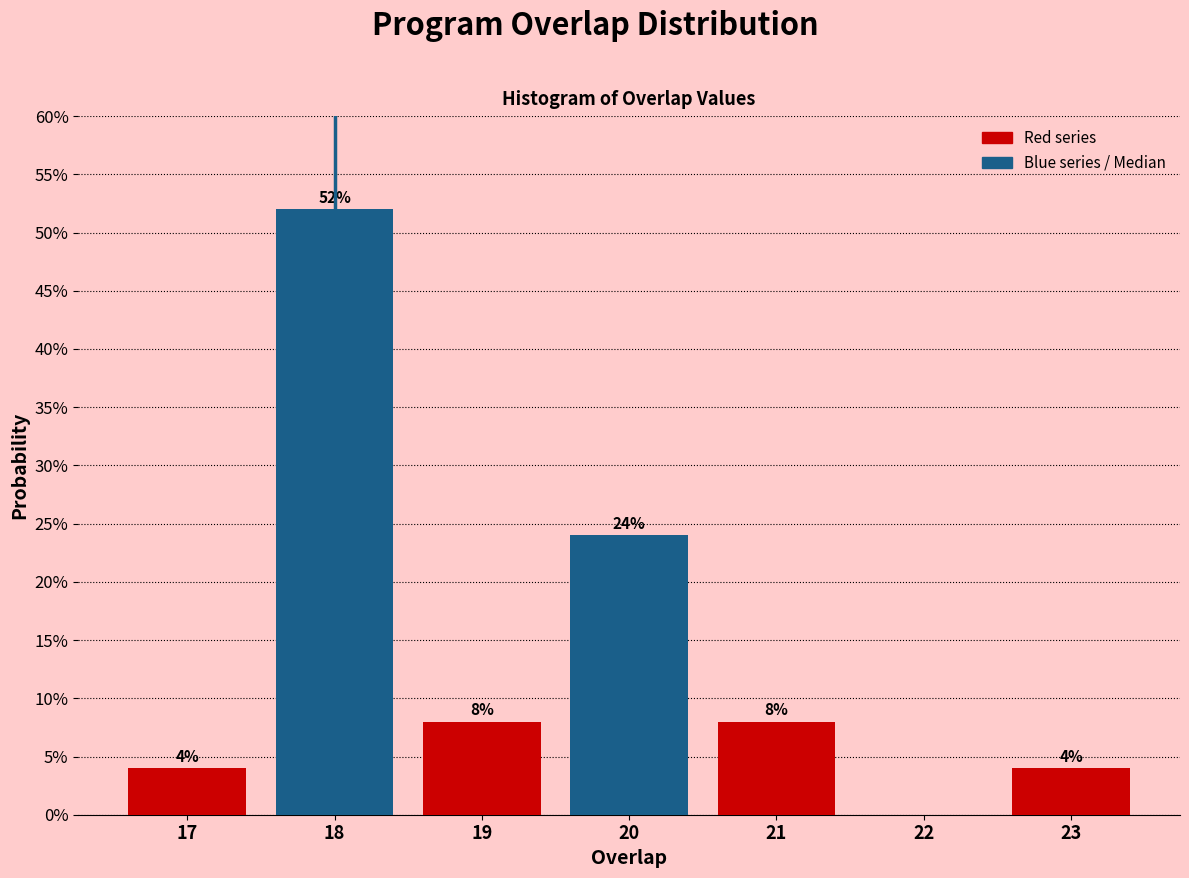

Reading left to right, transcribe all the data shown in this chart.

17=4	18=52	19=8	20=24	21=8	22=0	23=4